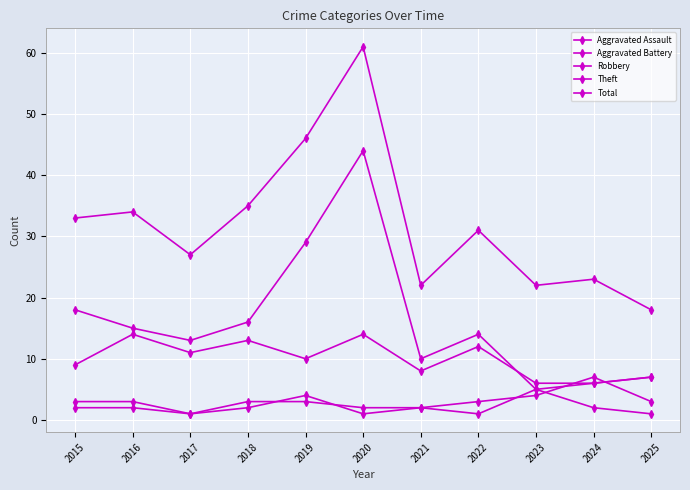

List the labels in order of Theft value, smallest first.

2023, 2024, 2025, 2021, 2017, 2022, 2016, 2018, 2015, 2019, 2020